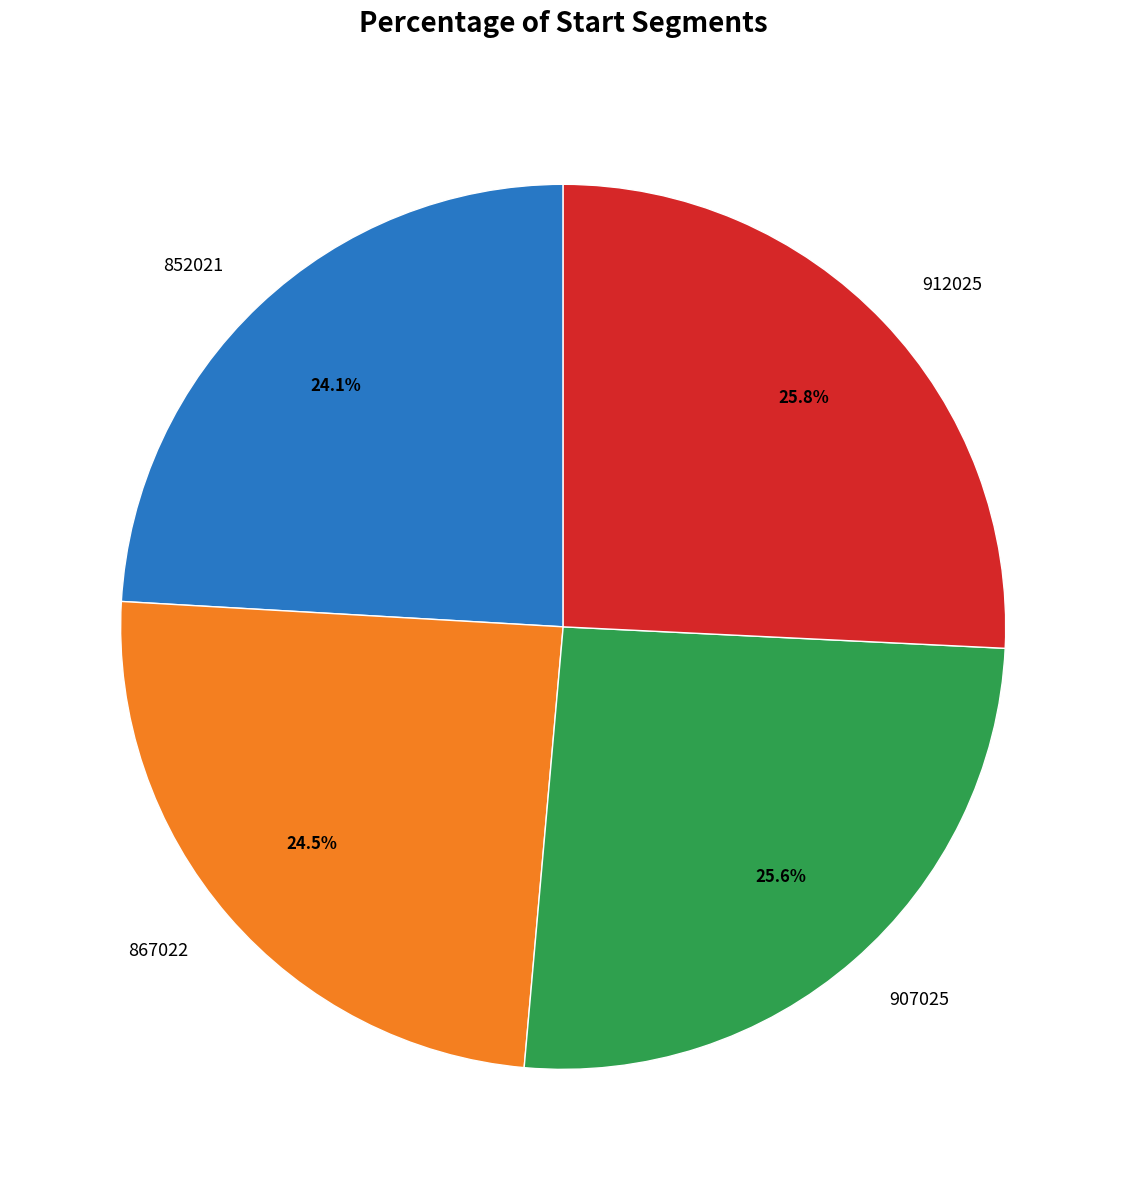

What is the ratio of the value at 867022 to the value at 907025?

1.0